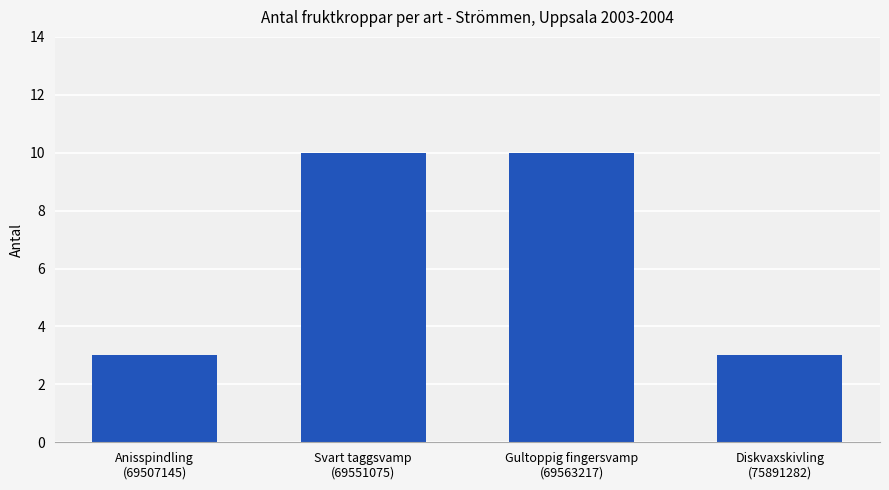

True or false: the data shows 3 at Anisspindling
(69507145).

True